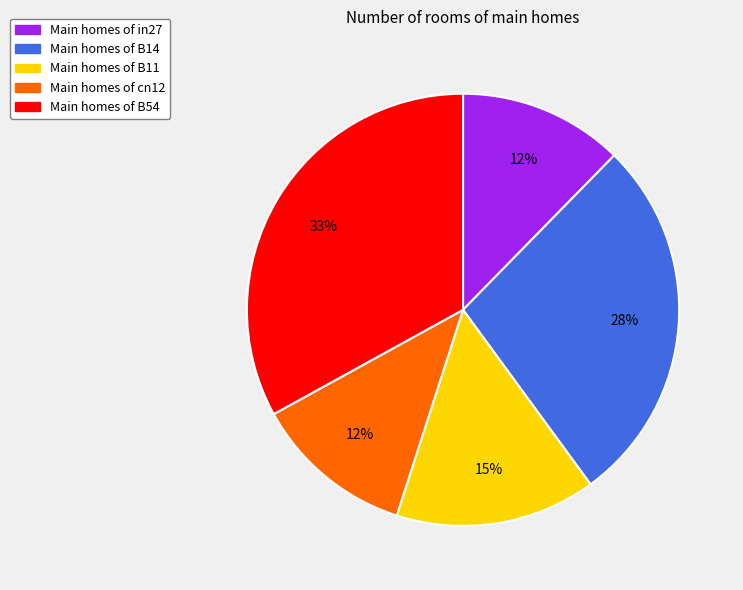

To the nearest percent, what percentage of the pie is Main homes of B54?

33%